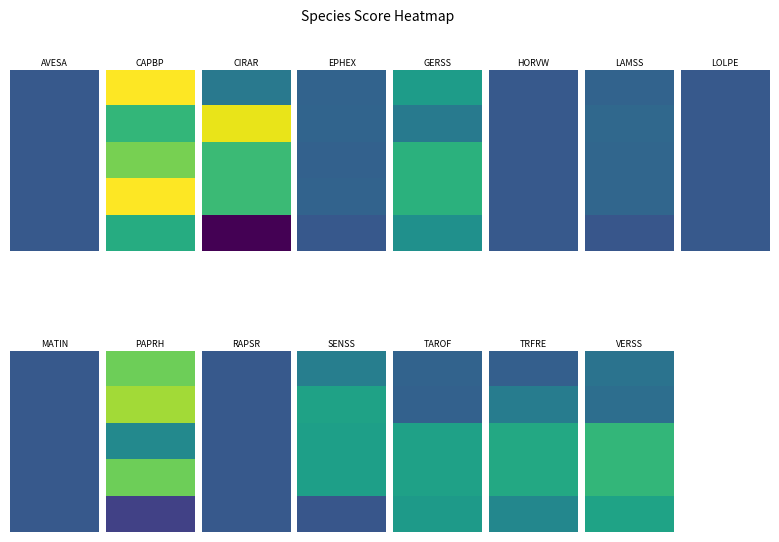

Reading left to right, what are all the values shown in this chart?

AVESA: ecocont=0.0	harm=0.0	pollinator=0.0	benef=0.0	net=0.0
CAPBP: ecocont=2.9	harm=1.5	pollinator=2.1	benef=2.9	net=1.4
CIRAR: ecocont=0.5	harm=2.8	pollinator=1.6	benef=1.6	net=-1.1
EPHEX: ecocont=0.2	harm=0.2	pollinator=0.1	benef=0.2	net=-0.0
GERSS: ecocont=1.1	harm=0.5	pollinator=1.4	benef=1.4	net=0.9
HORVW: ecocont=0.0	harm=0.0	pollinator=0.0	benef=0.0	net=0.0
LAMSS: ecocont=0.2	harm=0.2	pollinator=0.2	benef=0.2	net=-0.0
LOLPE: ecocont=0.0	harm=0.0	pollinator=0.0	benef=0.0	net=0.0
MATIN: ecocont=0.0	harm=0.0	pollinator=0.0	benef=0.0	net=0.0
PAPRH: ecocont=2.0	harm=2.3	pollinator=0.8	benef=2.0	net=-0.3
RAPSR: ecocont=0.0	harm=0.0	pollinator=0.0	benef=0.0	net=0.0
SENSS: ecocont=0.6	harm=1.2	pollinator=1.1	benef=1.1	net=-0.0
TAROF: ecocont=0.2	harm=0.1	pollinator=1.2	benef=1.2	net=1.1
TRFRE: ecocont=0.1	harm=0.6	pollinator=1.3	benef=1.3	net=0.7
VERSS: ecocont=0.4	harm=0.3	pollinator=1.5	benef=1.5	net=1.2